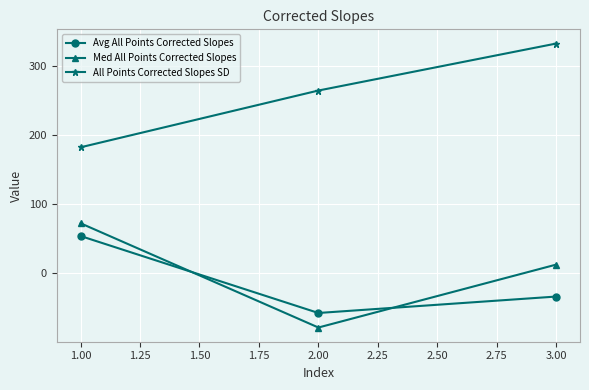

List the series in order of their peak value, lowest first.

Avg All Points Corrected Slopes, Med All Points Corrected Slopes, All Points Corrected Slopes SD